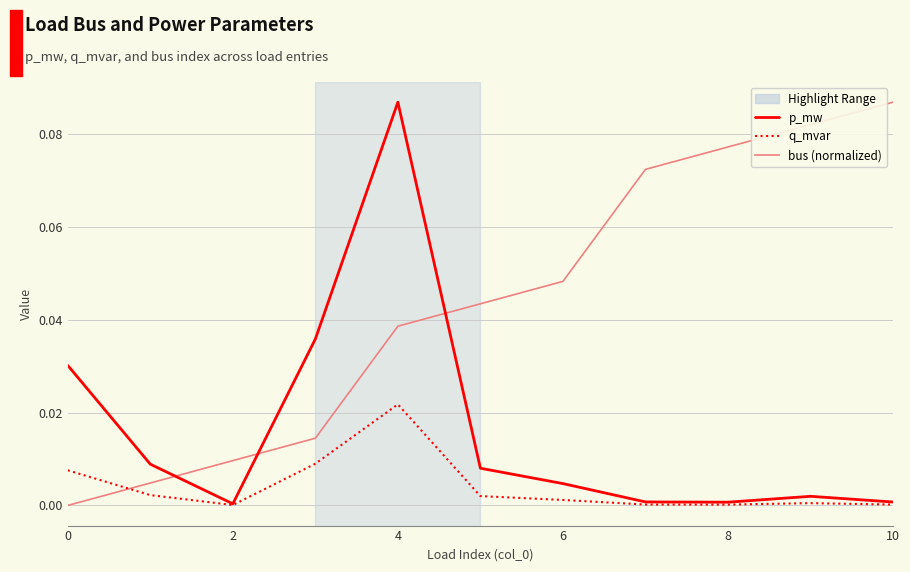

Rank the series by their average value, from highest to lowest.

bus (normalized), p_mw, q_mvar